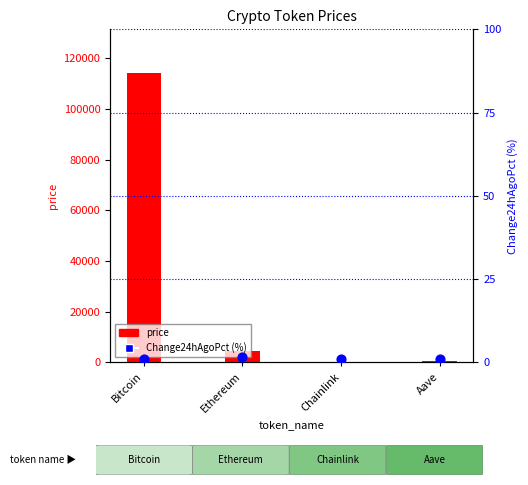

Is the value of Change24hAgoPct (%) at Ethereum greater than the value of price at Ethereum?

No